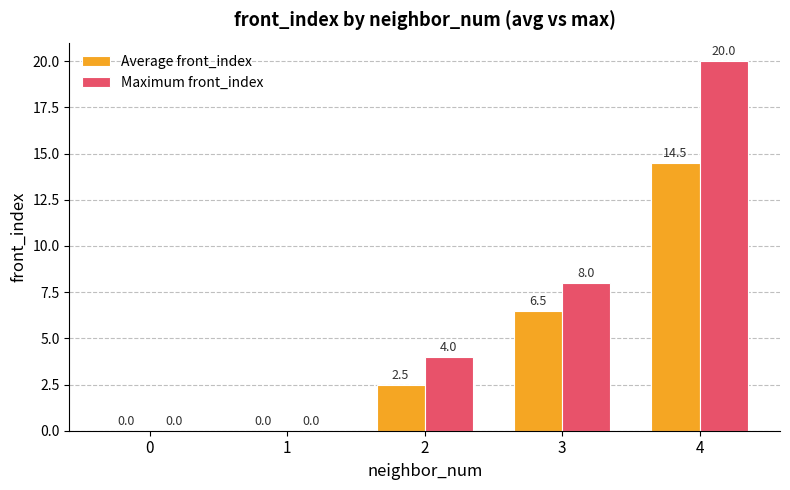

What is the sum of all Maximum front_index values?

32.0